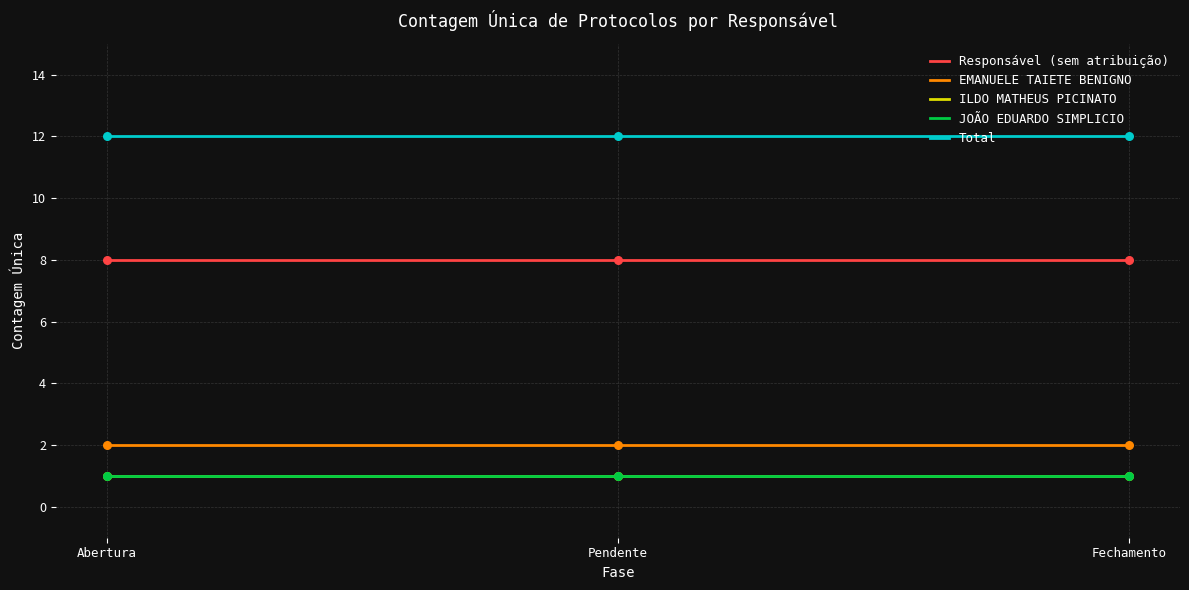

At how many categories does at least one series exceed 2?

3